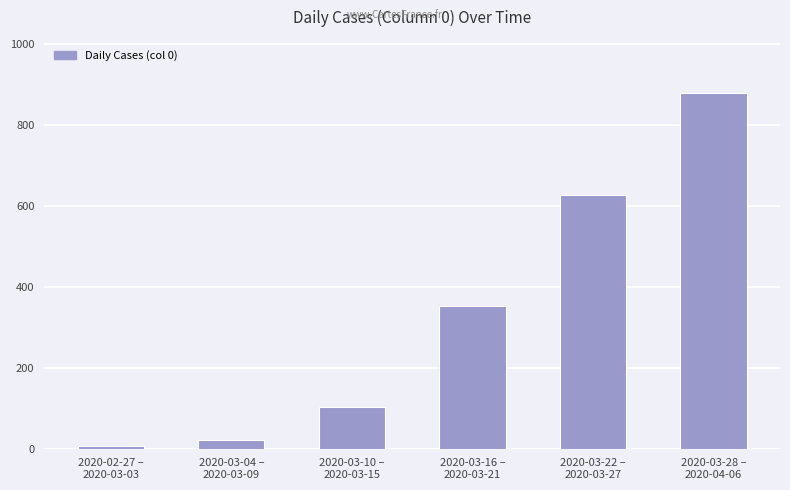

What is the label of the 4th bar from the left?

2020-03-16 –
2020-03-21